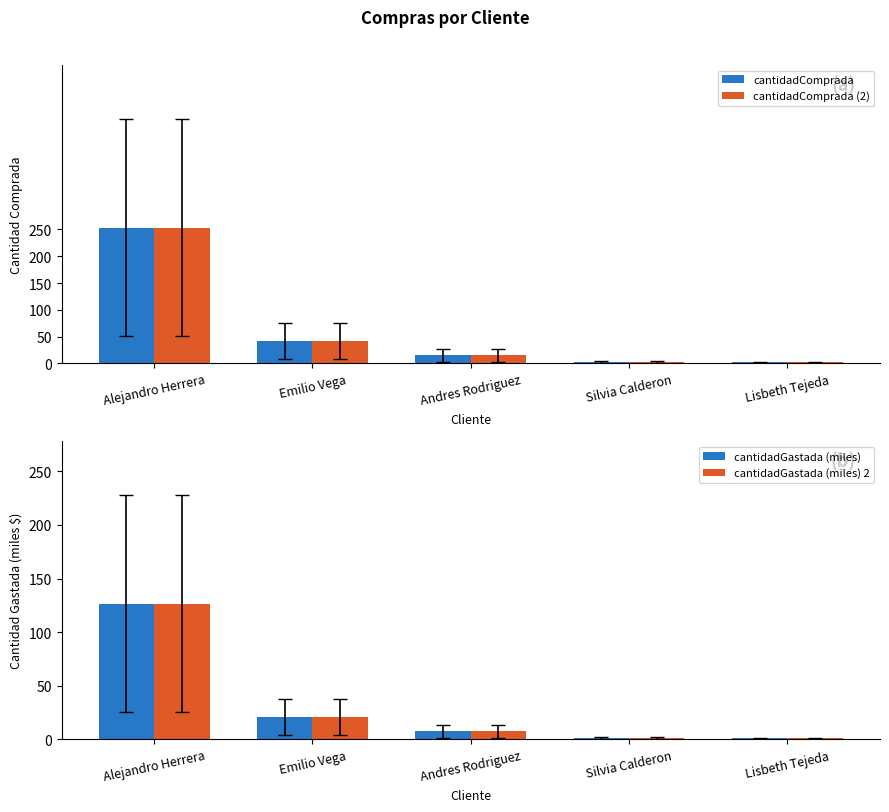

Is it true that cantidadGastada (miles) 2 equals 21.0 at Emilio Vega?

True